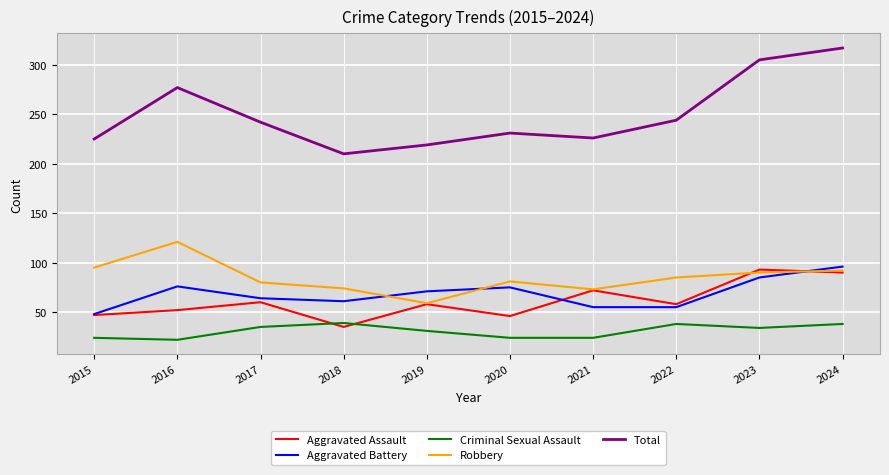

At how many categories does at least one series exceed 93?

10